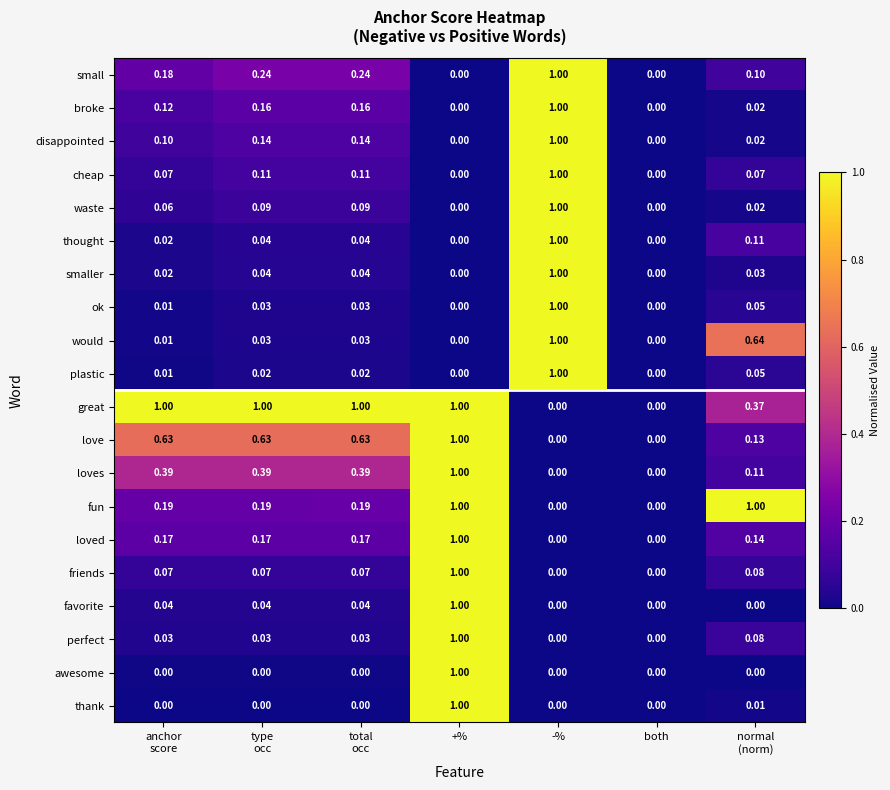

Which series has the largest total across all categories?

great